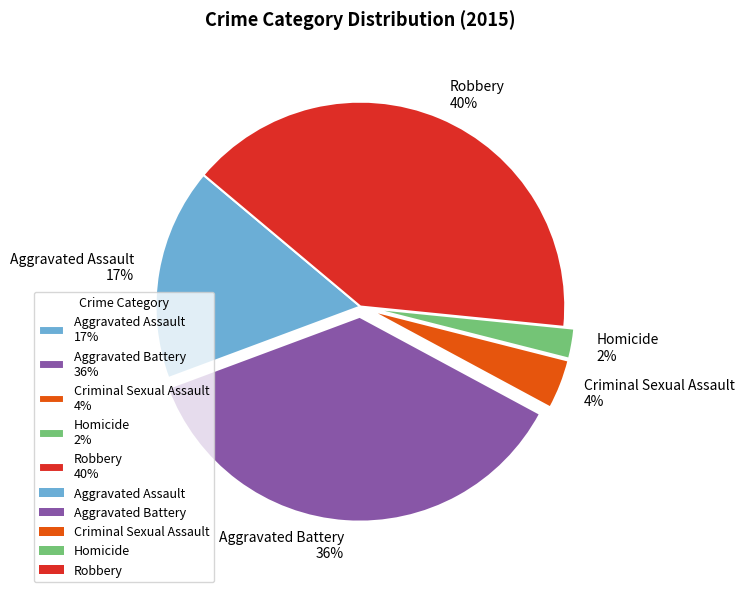

Is the sum of Homicide 2% and Robbery 40% greater than half?

No